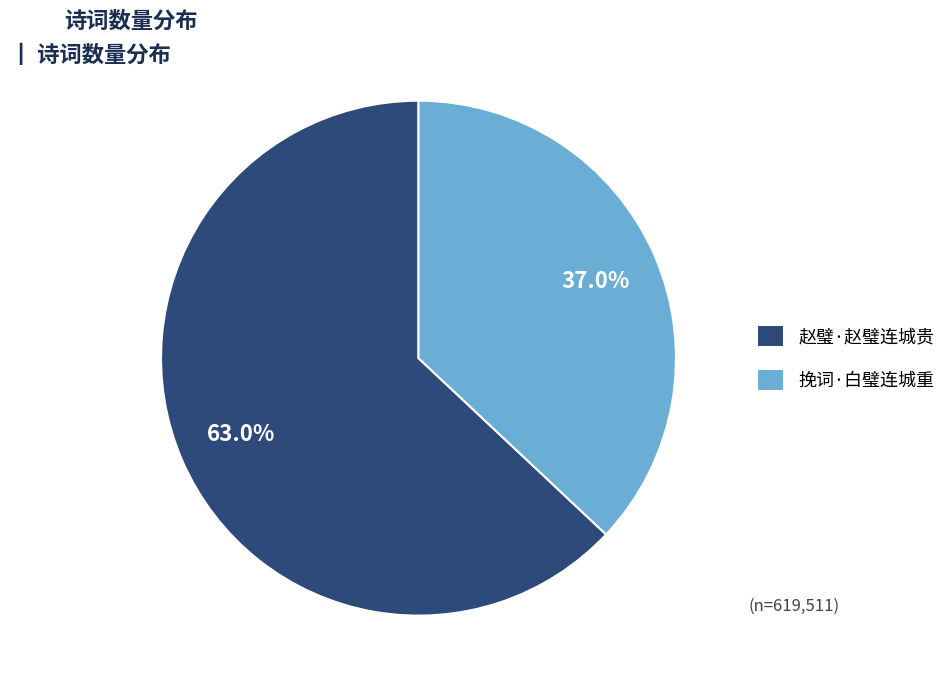

Which category has the biggest portion of the pie?

赵璧·赵璧连城贵